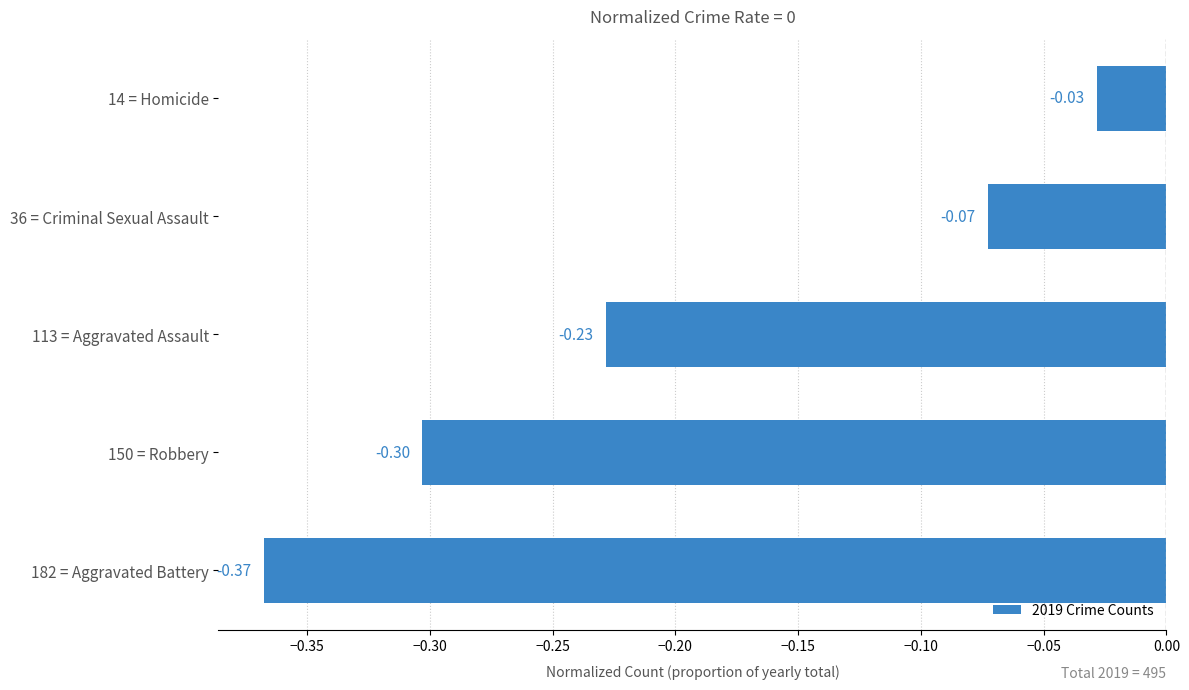

Count the number of data series in this chart.

1